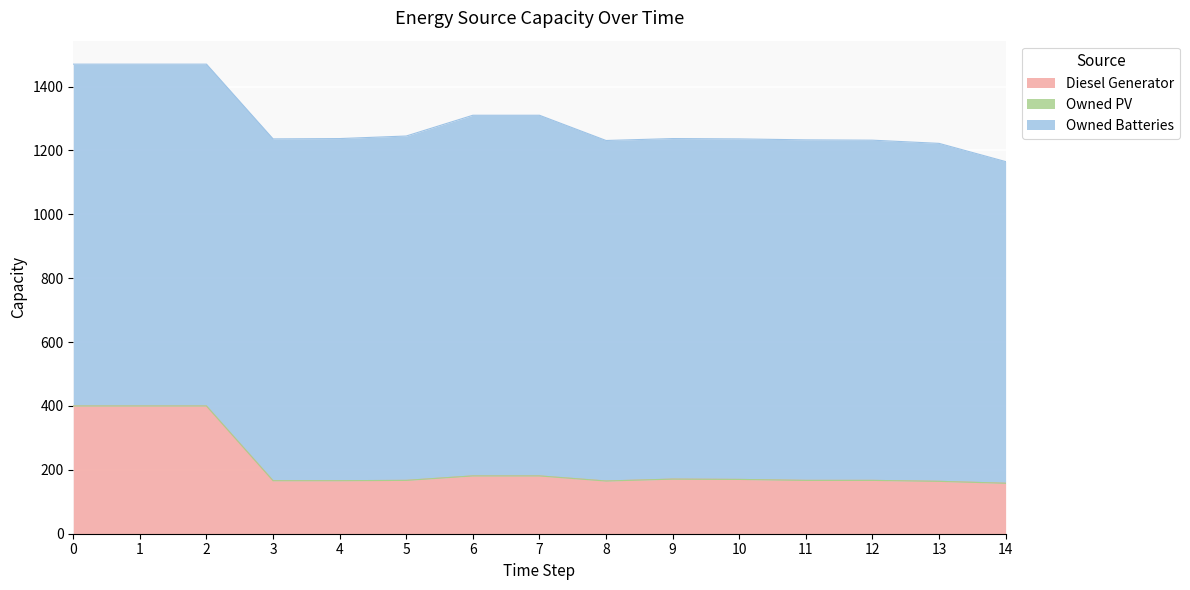

Rank the series by their average value, from lowest to highest.

Owned PV, Diesel Generator, Owned Batteries